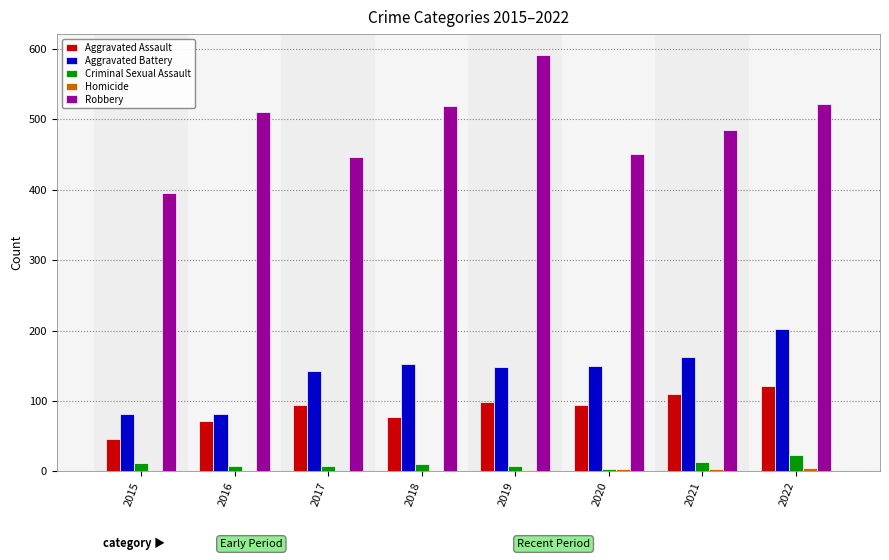

The Robbery series shows 521 at 2022. True or false?

True